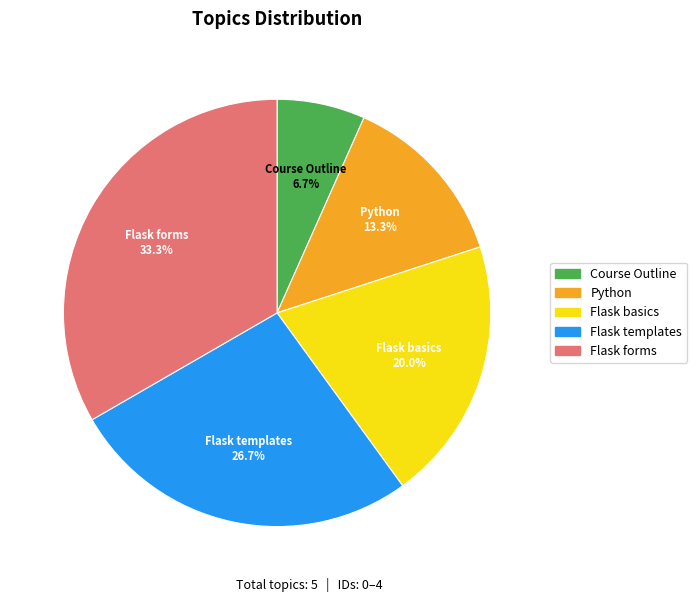

What is the largest slice in the pie chart?

Flask forms